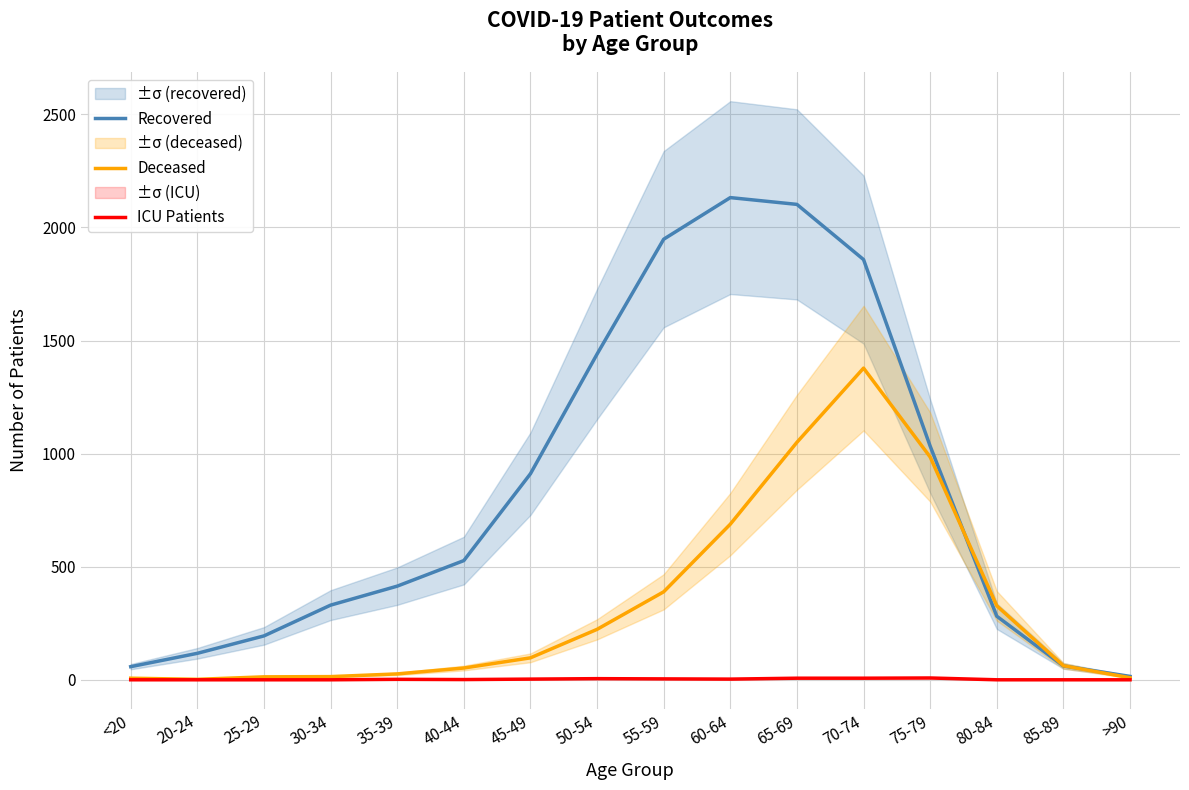

Rank the series at 35-39 from lowest to highest value.

ICU Patients, Deceased, Recovered